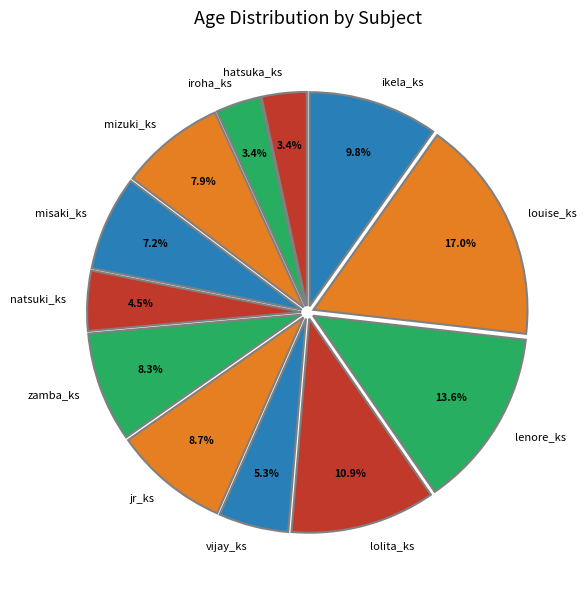

To the nearest percent, what portion does hatsuka_ks represent?

3%